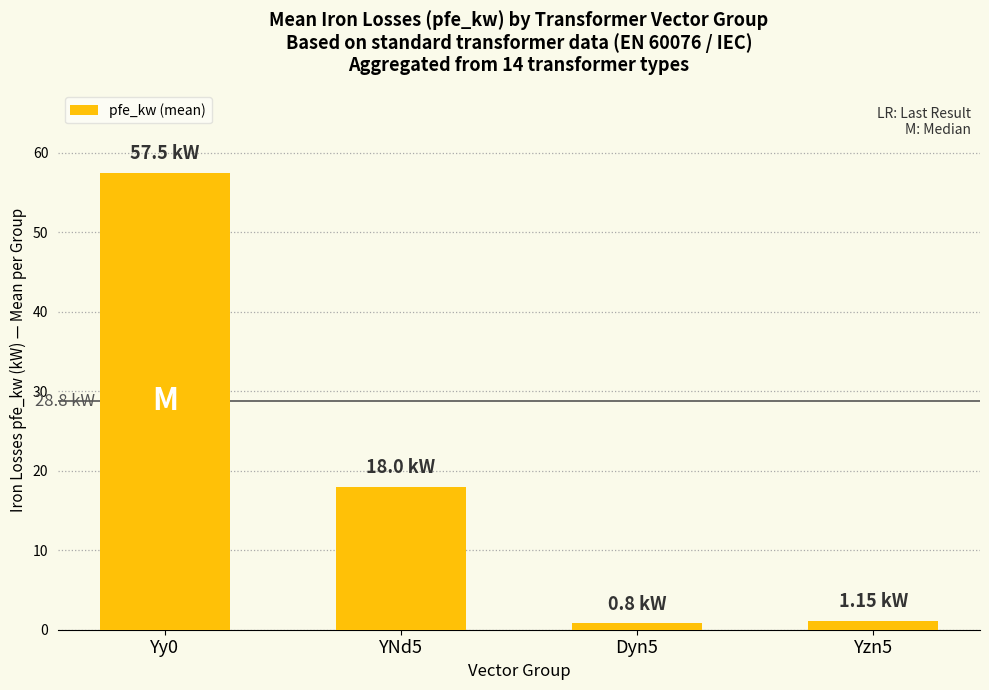

What is the label of the 3rd bar from the left?

Dyn5